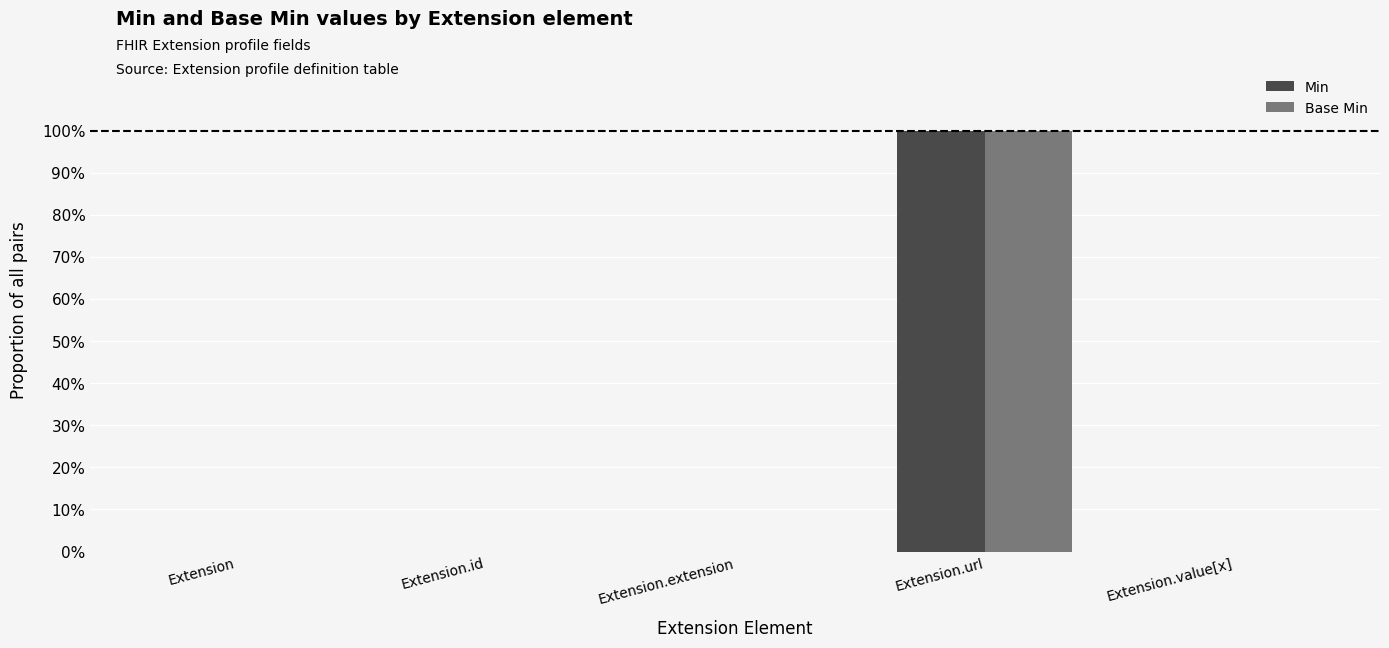

Which series has the widest spread of values?

Min